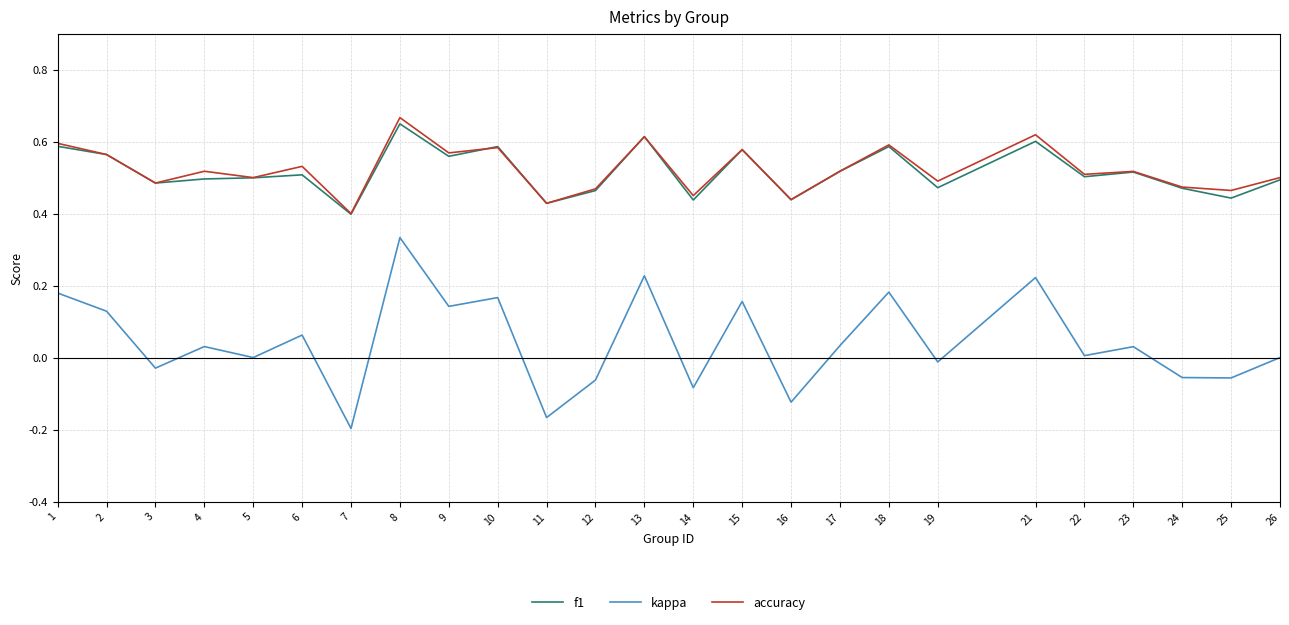

How many series are shown in this chart?

3